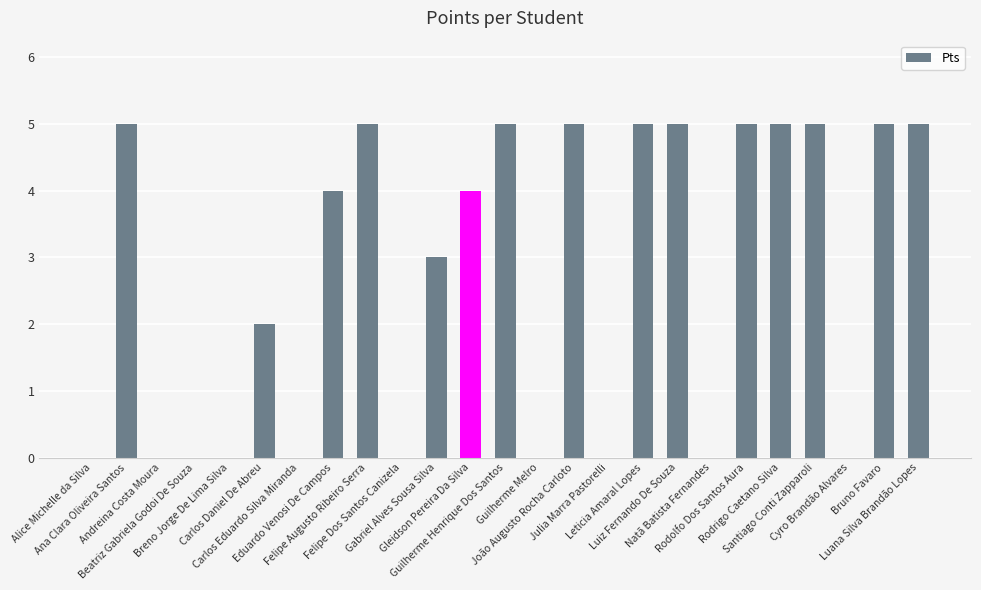

What is the maximum value shown in the chart?

5